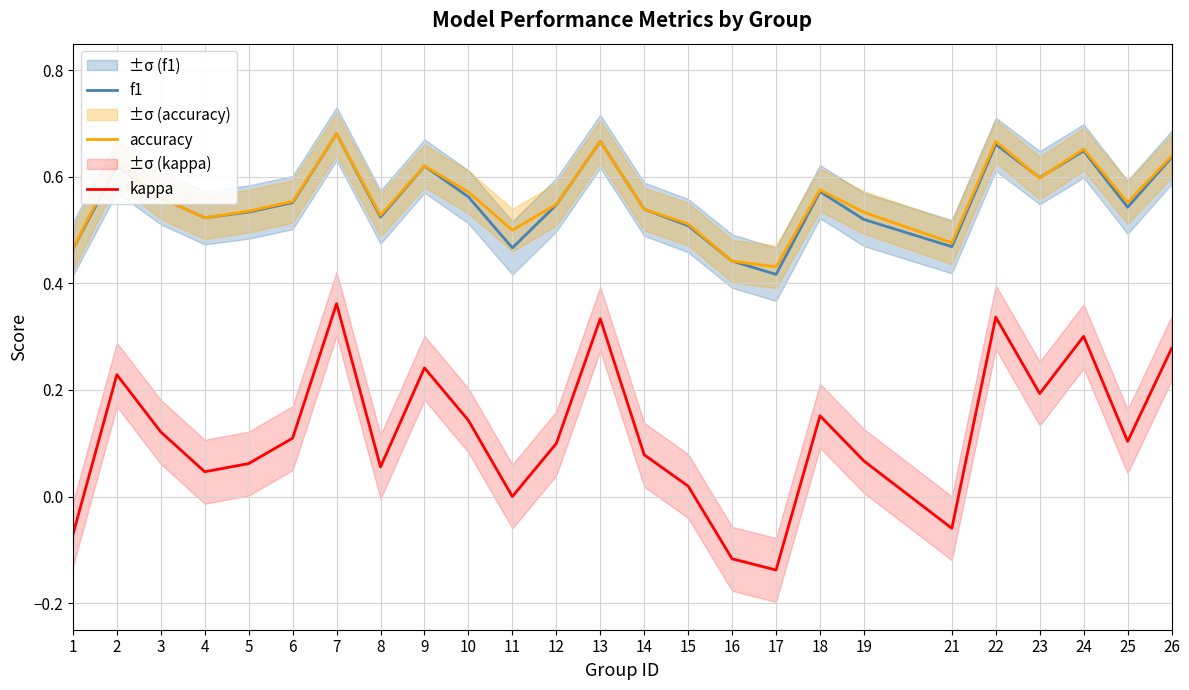

Is it true that f1 equals 0.7 at 13?

True